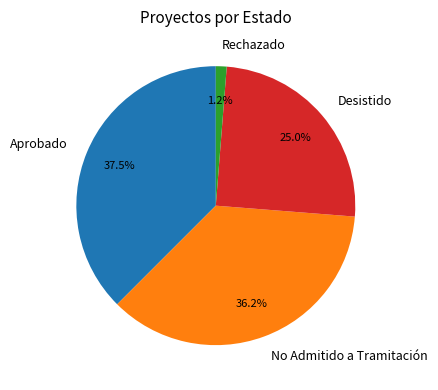

Is there a majority slice in this chart?

No